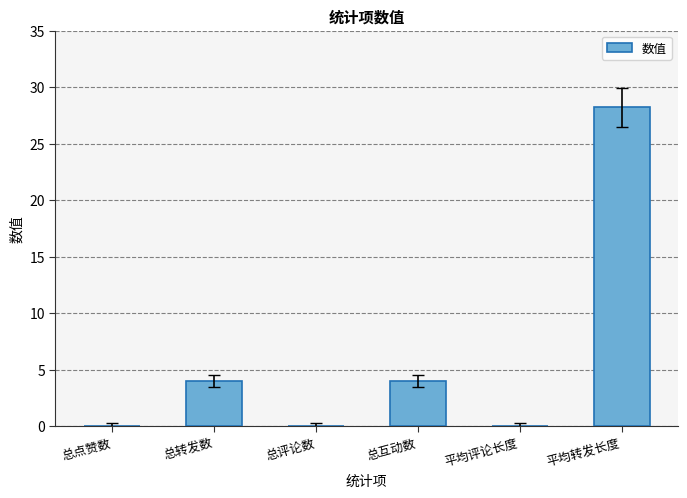

Between 总转发数 and 平均评论长度, which is larger?

总转发数